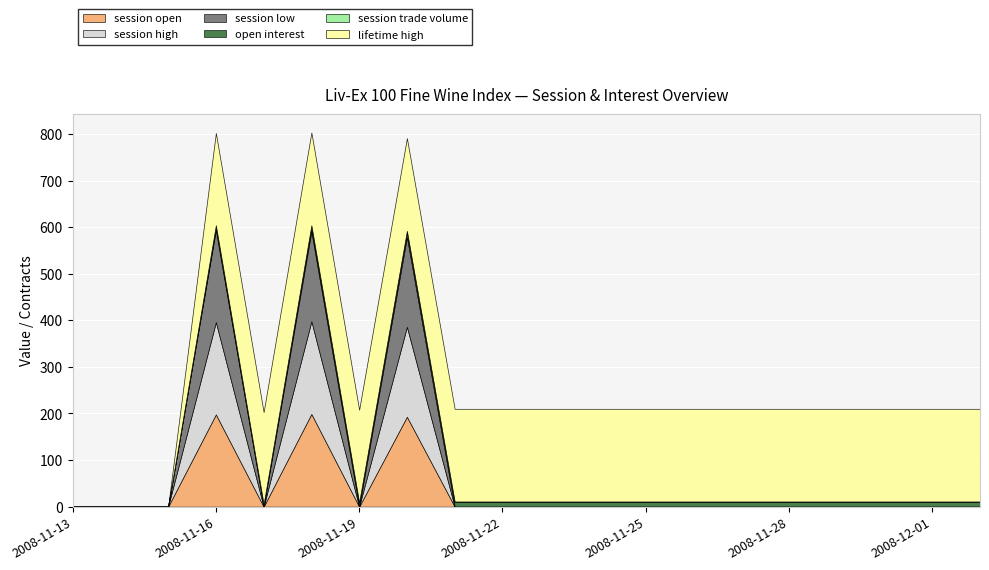

How many lines are shown in the chart?

6